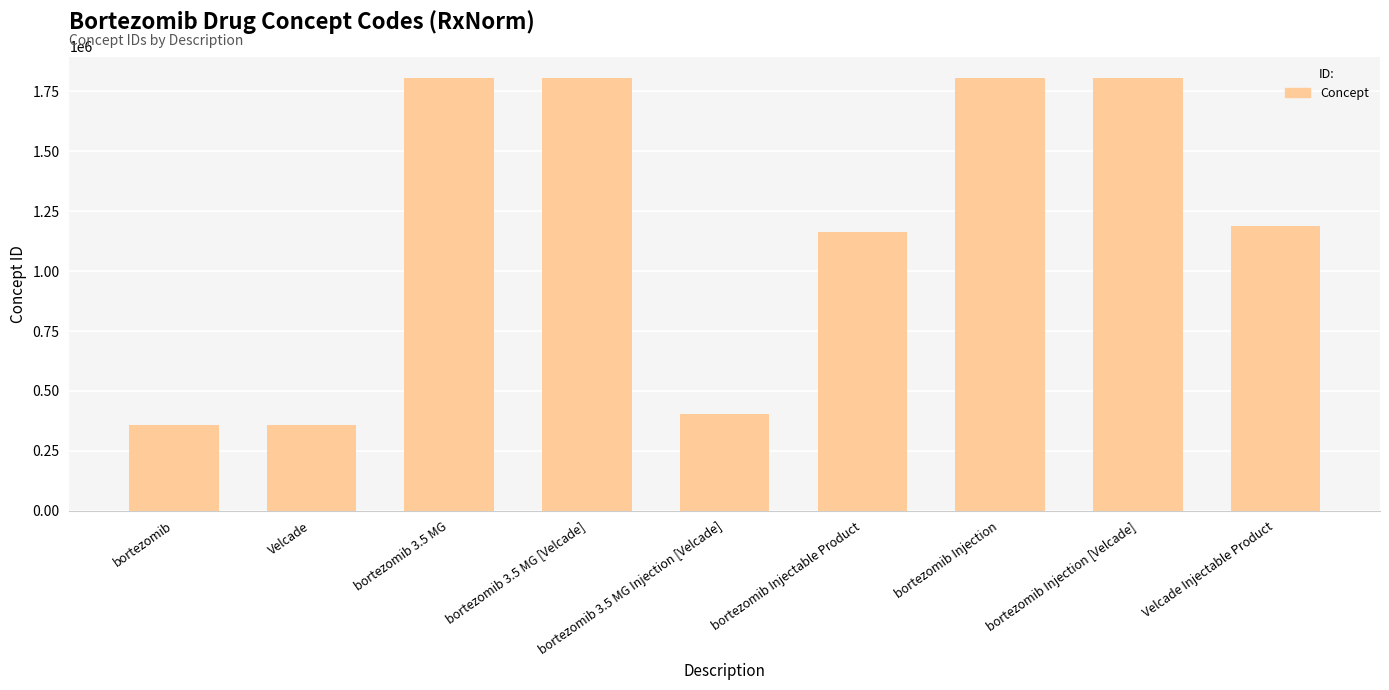

What is the average value?

1187561